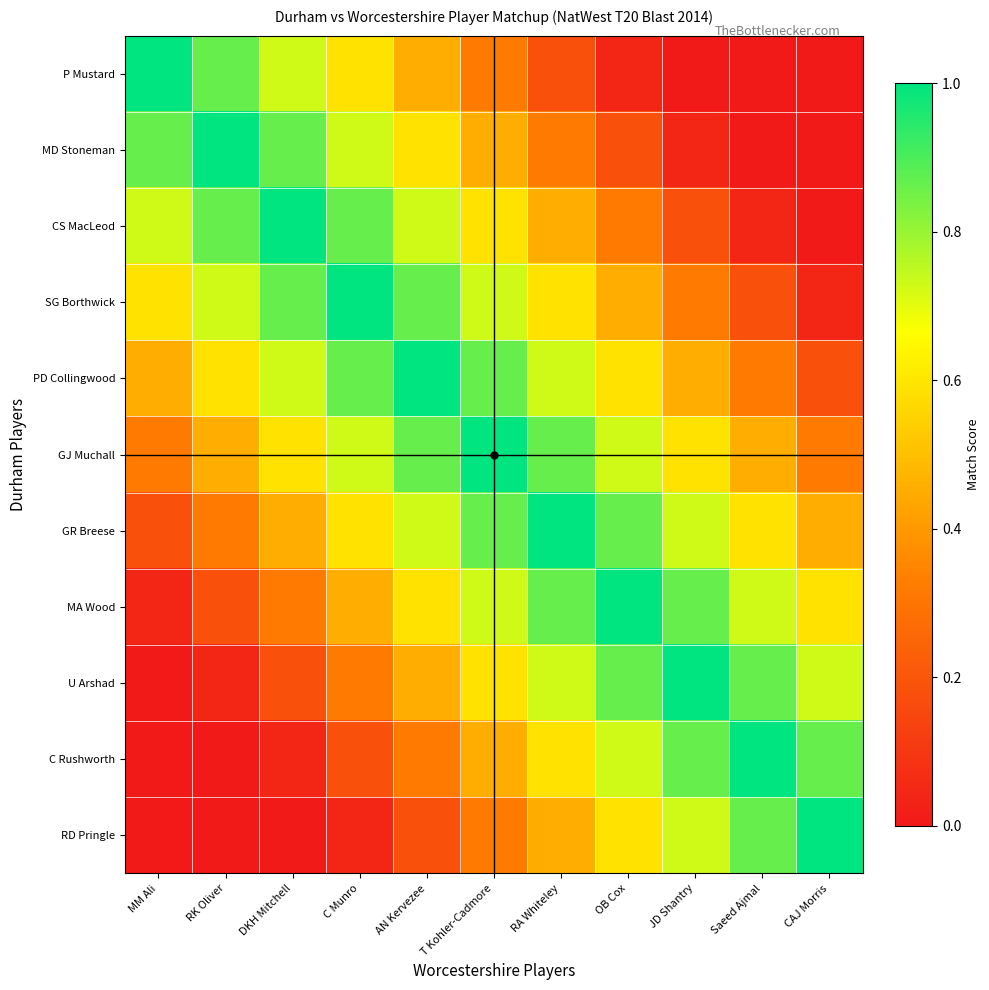

What is the difference between the highest and lowest values at RK Oliver?

1.0